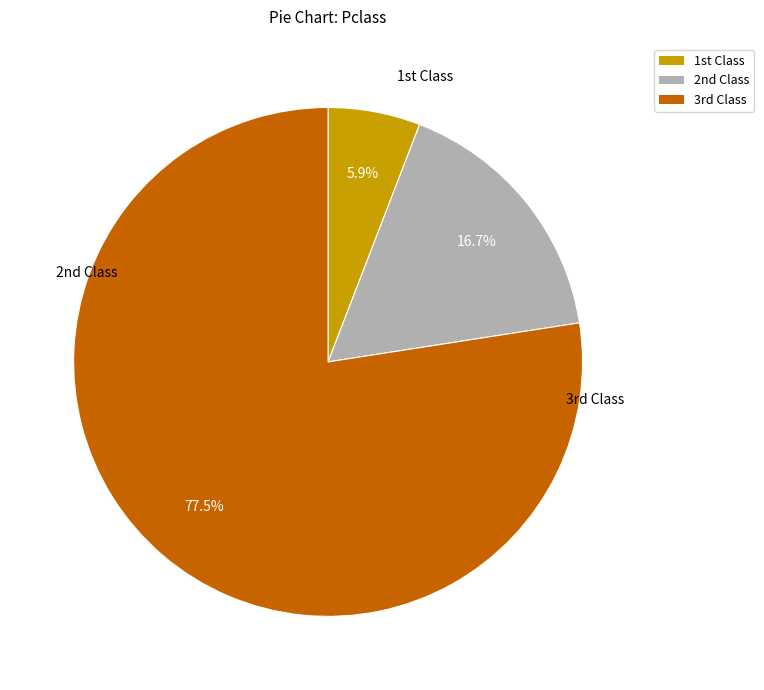

Does any single category account for the majority?

Yes